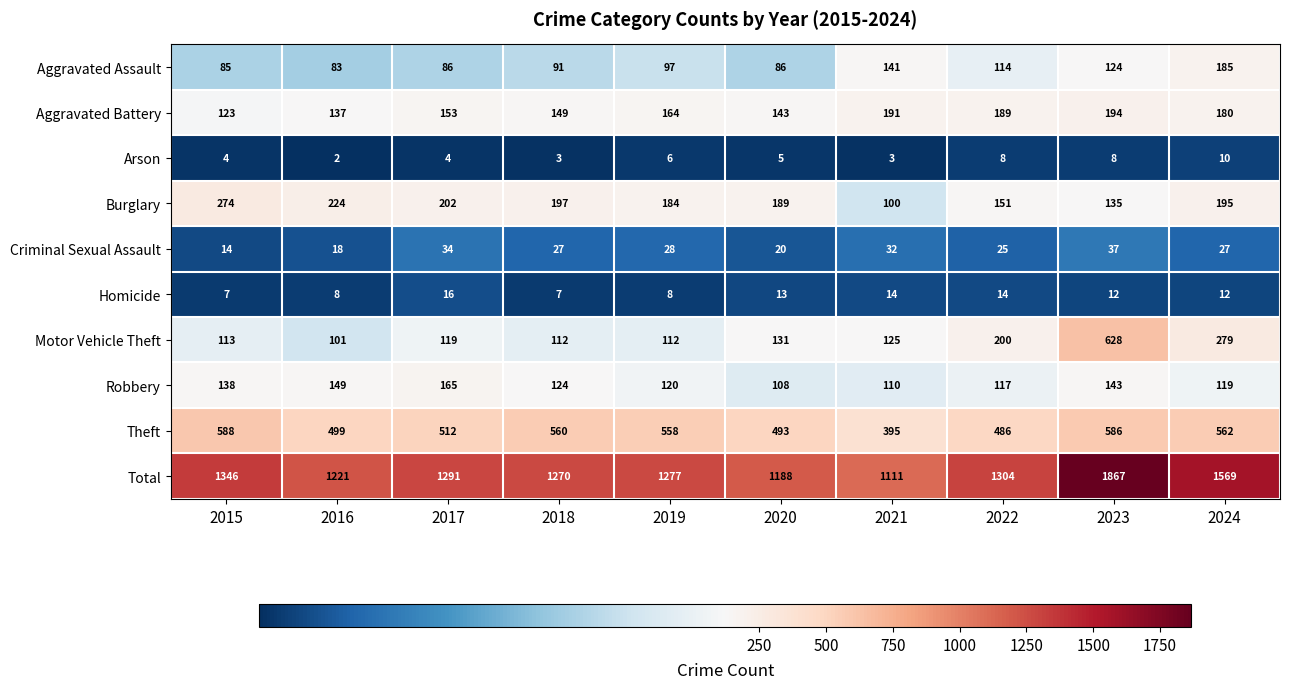

What is the total value across all series at 2018?

2540